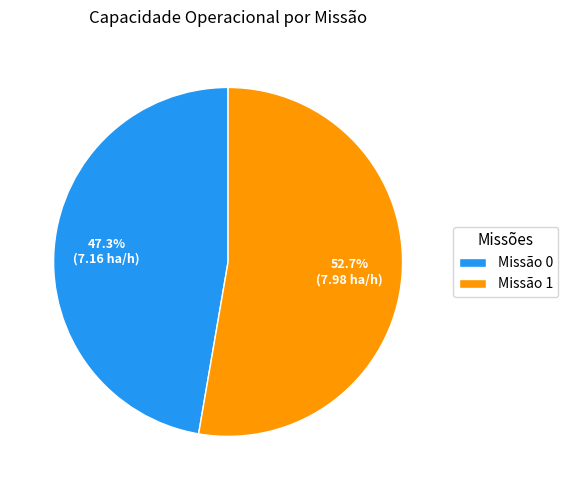

Rank the categories by value from highest to lowest.

Missão 1, Missão 0